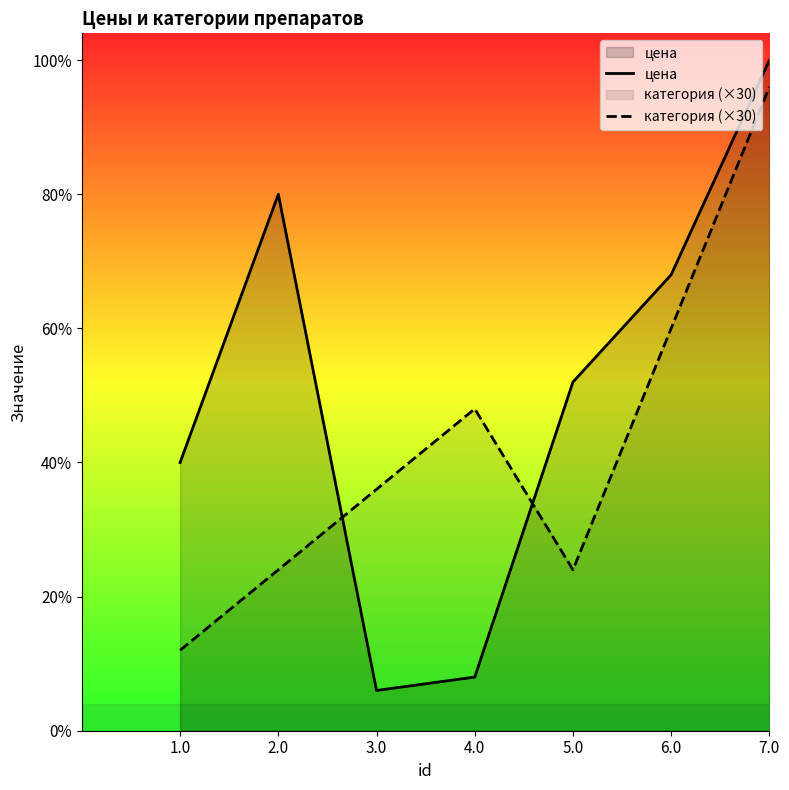

Is the value of категория (×30) at 3.0 greater than the value of цена at 4.0?

Yes